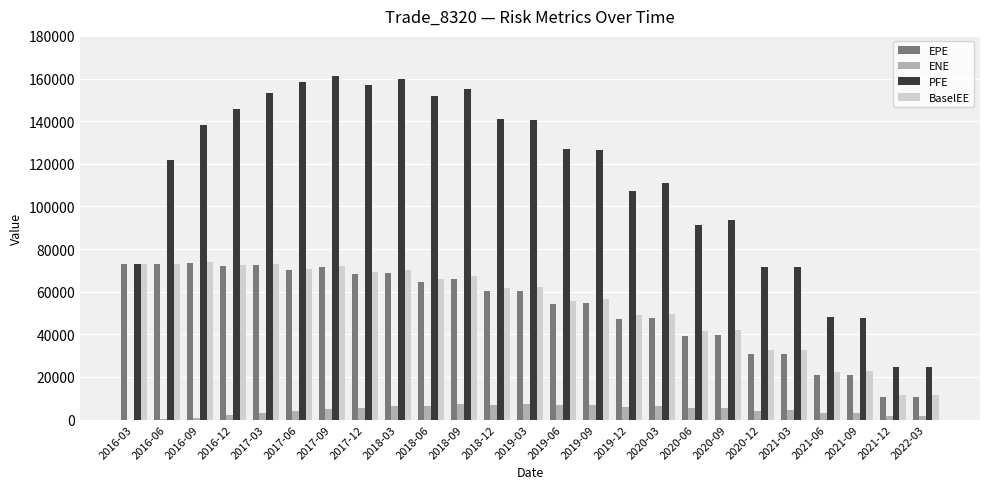

Where is BaselEE nearest to the value 42721?

2020-09